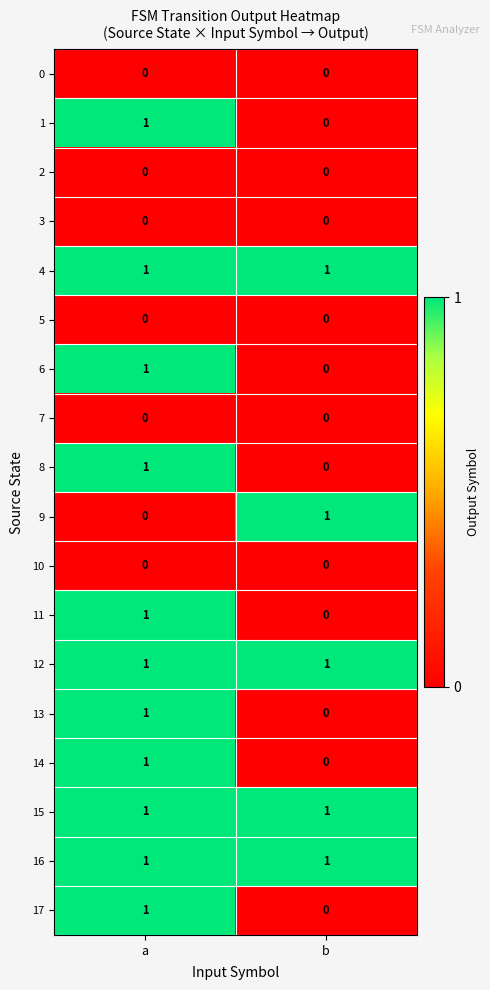

What is the total value across all series at a?

11